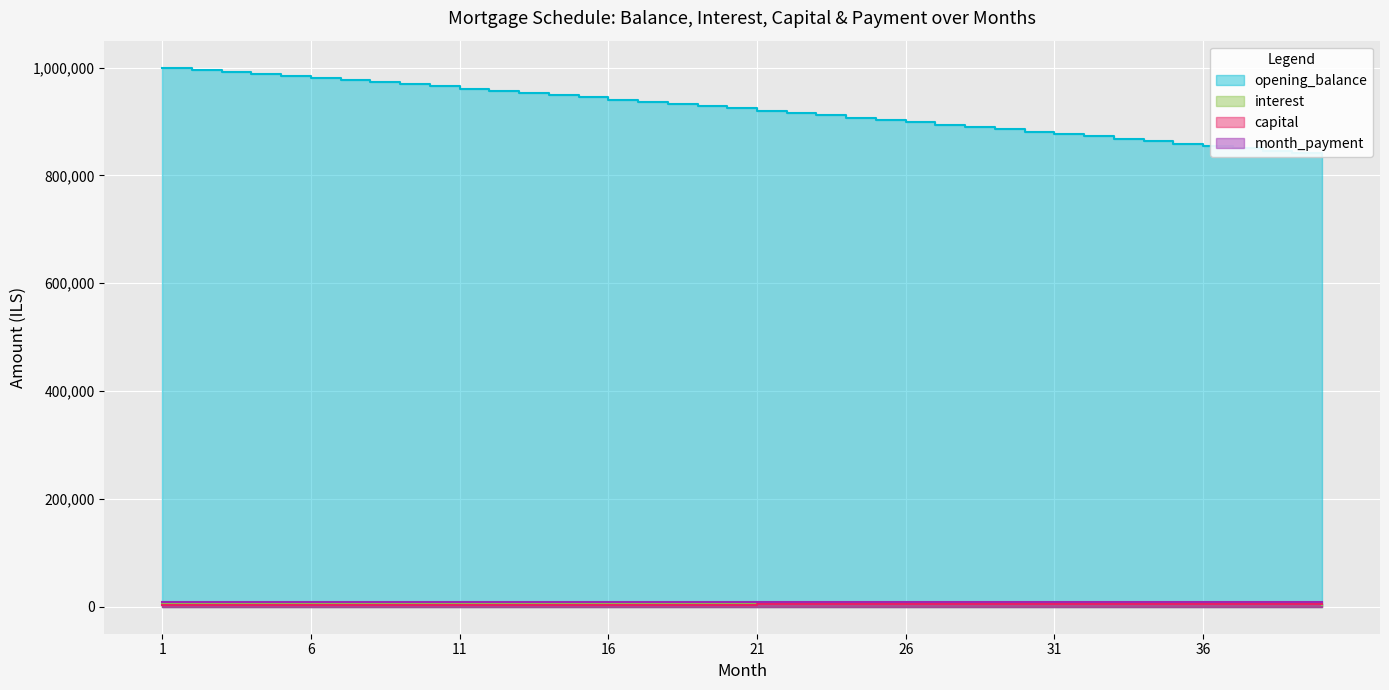

What is the minimum value shown in the chart?

3812.4